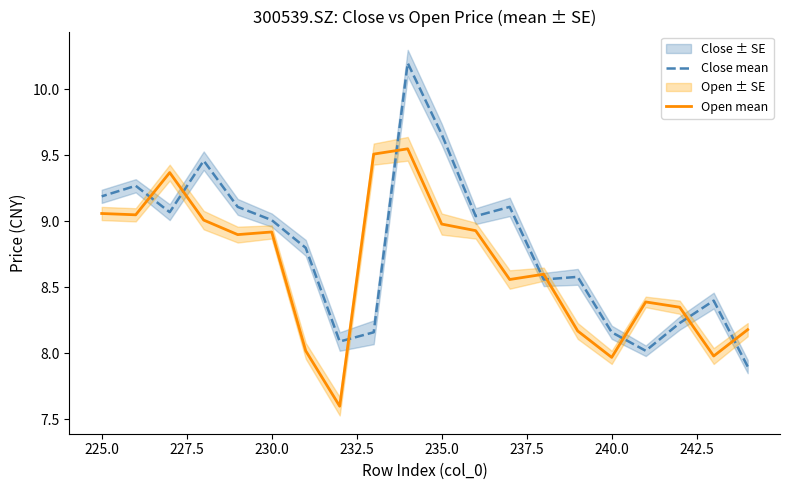

In Open mean, how many points are higher than both neighbors (excluding endpoints)?

5